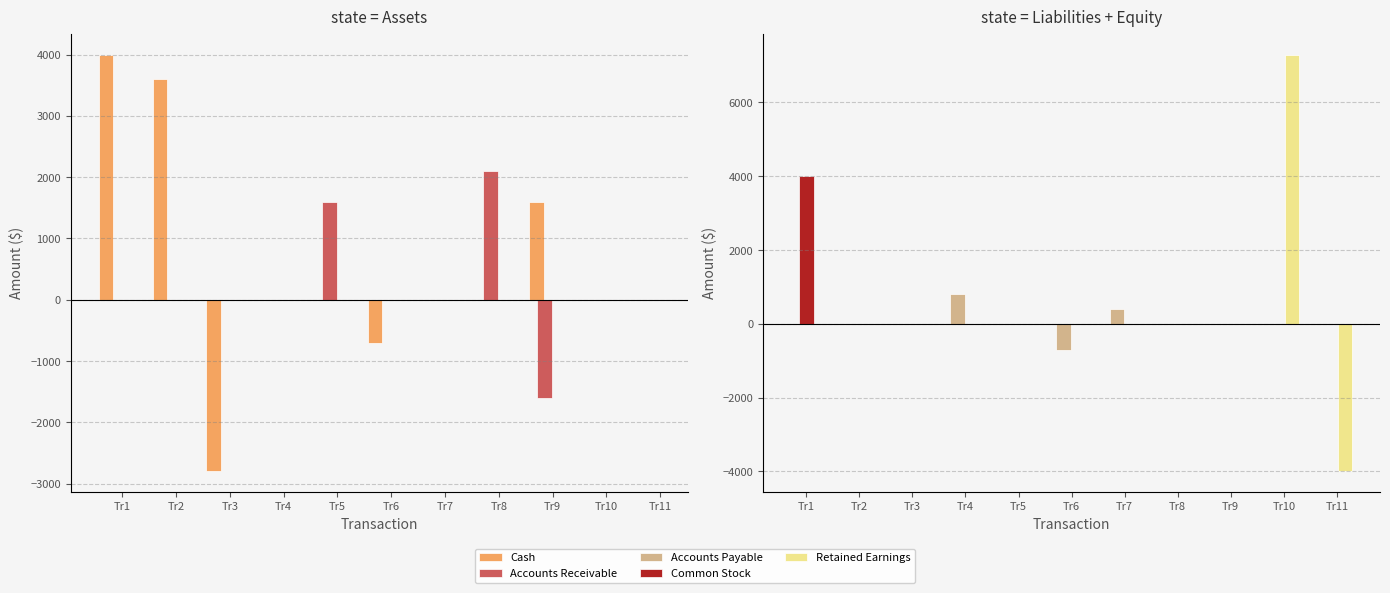

At which category is the sum across all series the highest?

Tr1